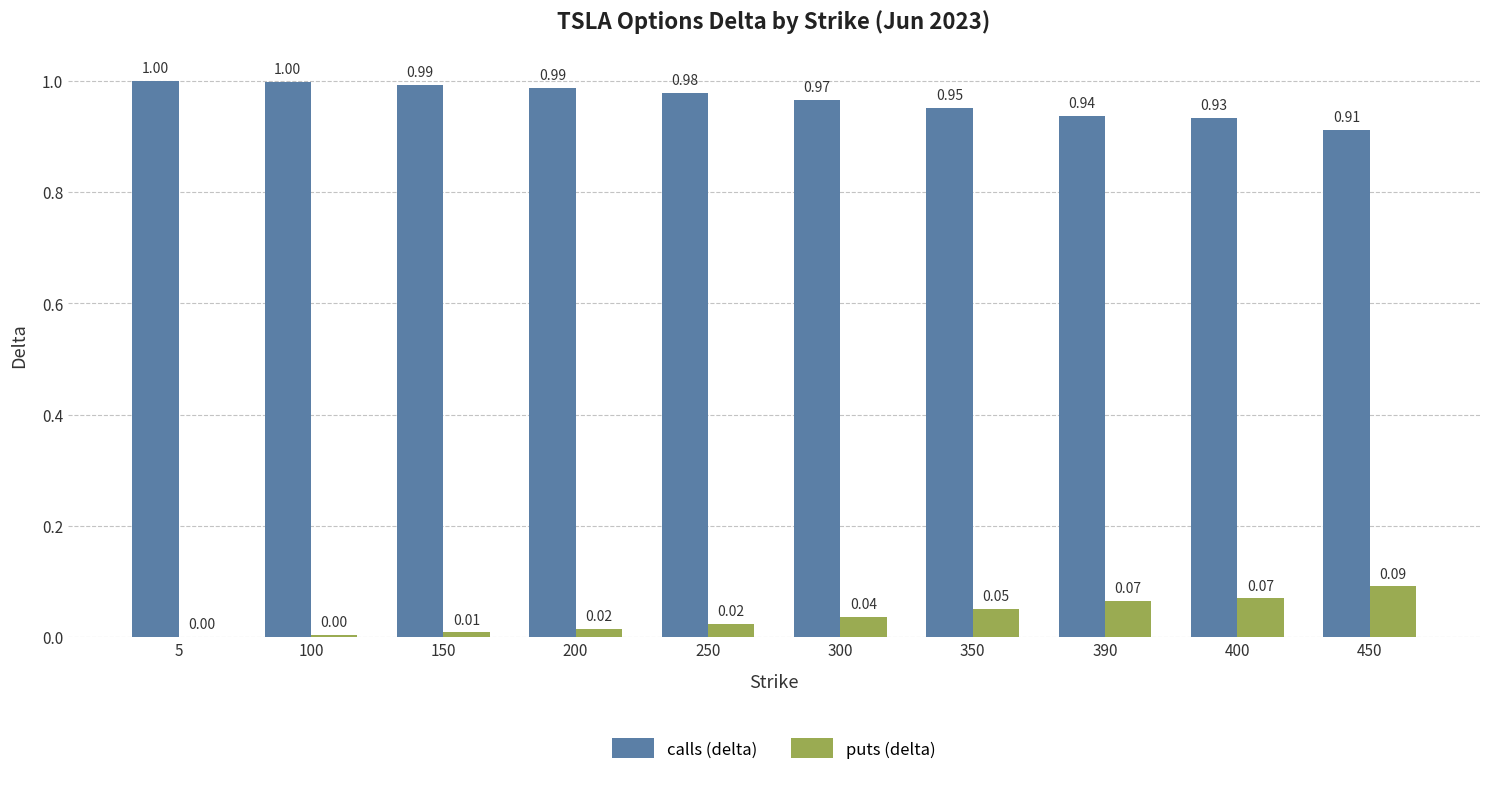

What is the total value across all series at 200?

1.0